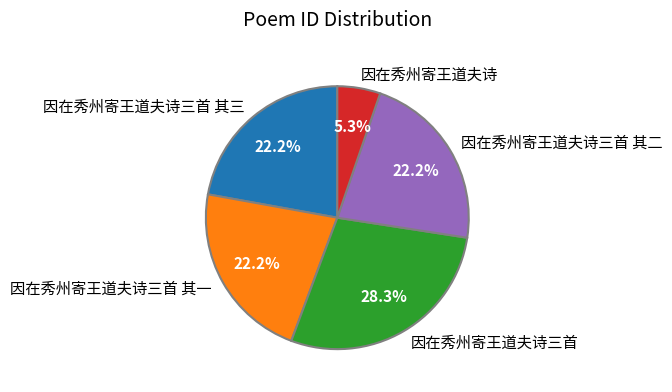

True or false: 因在秀州寄王道夫诗三首 其一 accounts for 22% of the total.

True